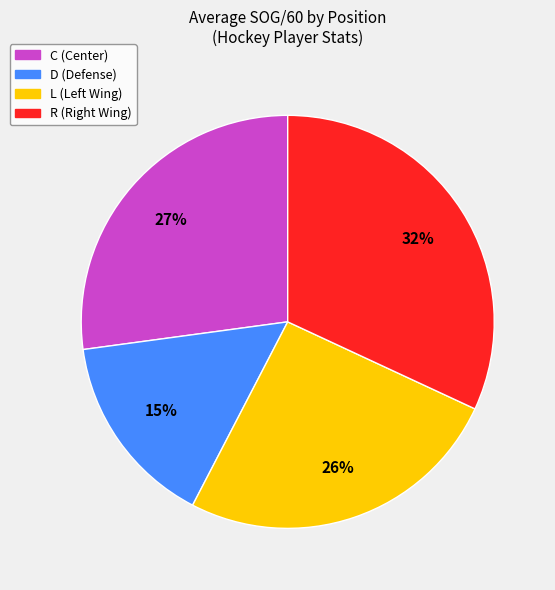

Approximately how many times larger is the value at R compared to D?

2.1